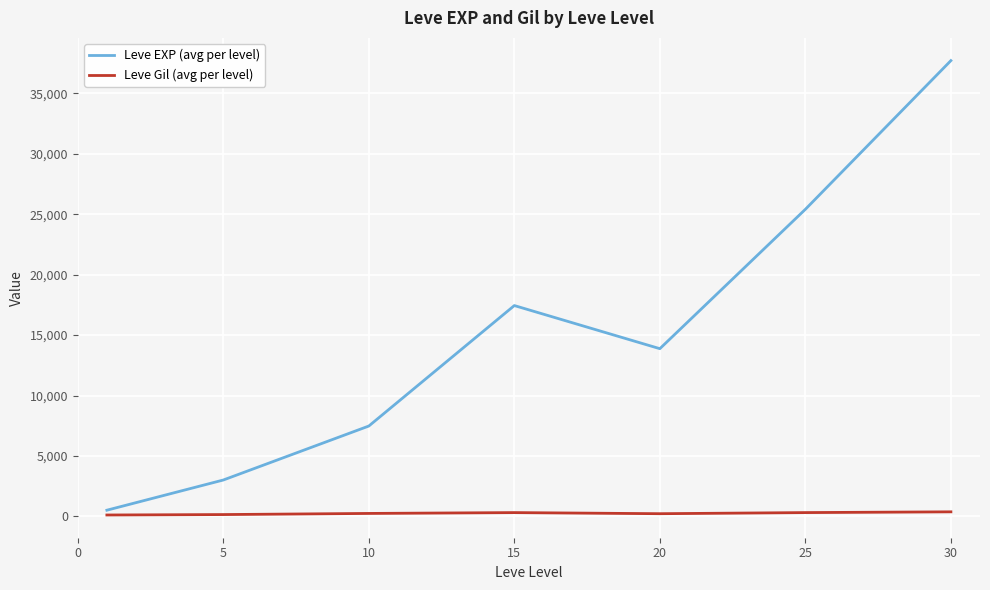

In Leve Gil (avg per level), how many points are higher than both neighbors (excluding endpoints)?

1